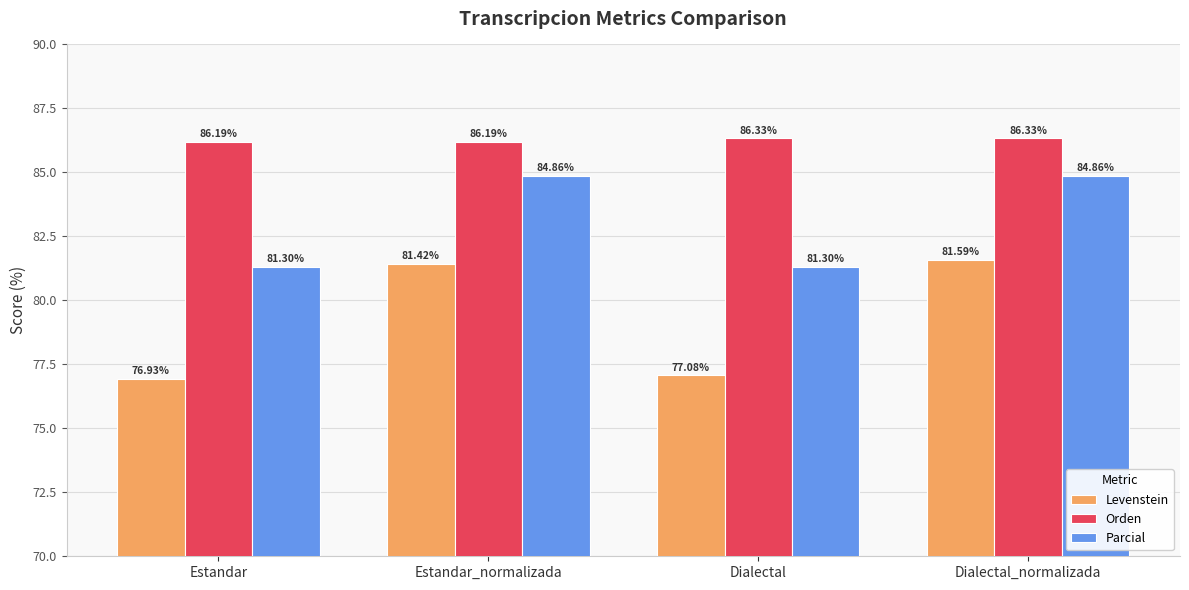

Which label corresponds to the smallest value in the chart?

Estandar